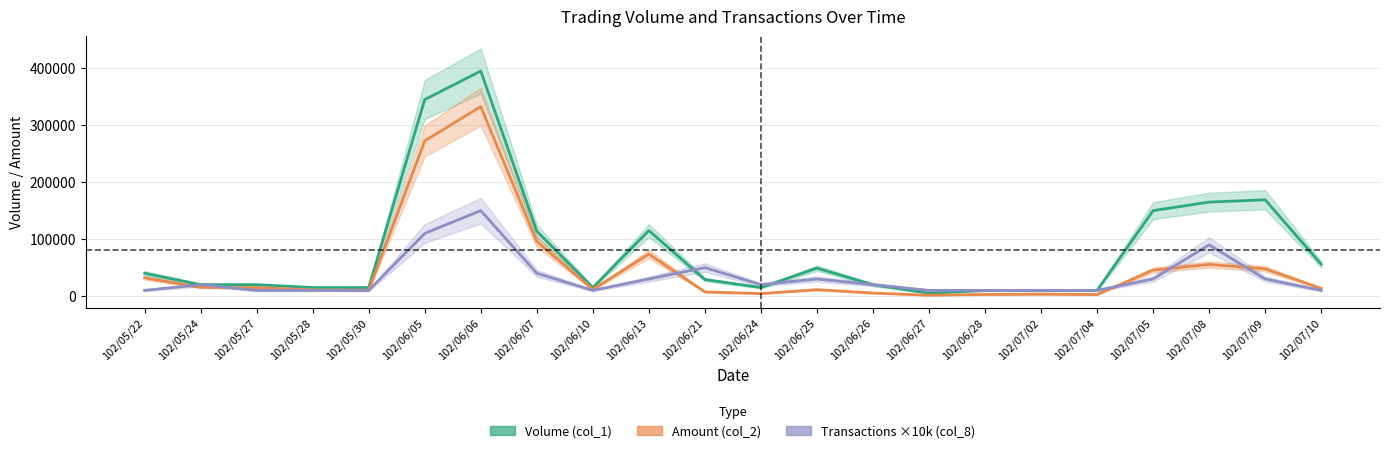

Is it true that Transactions ×10k (col_8) equals 10000 at 102/05/22?

True